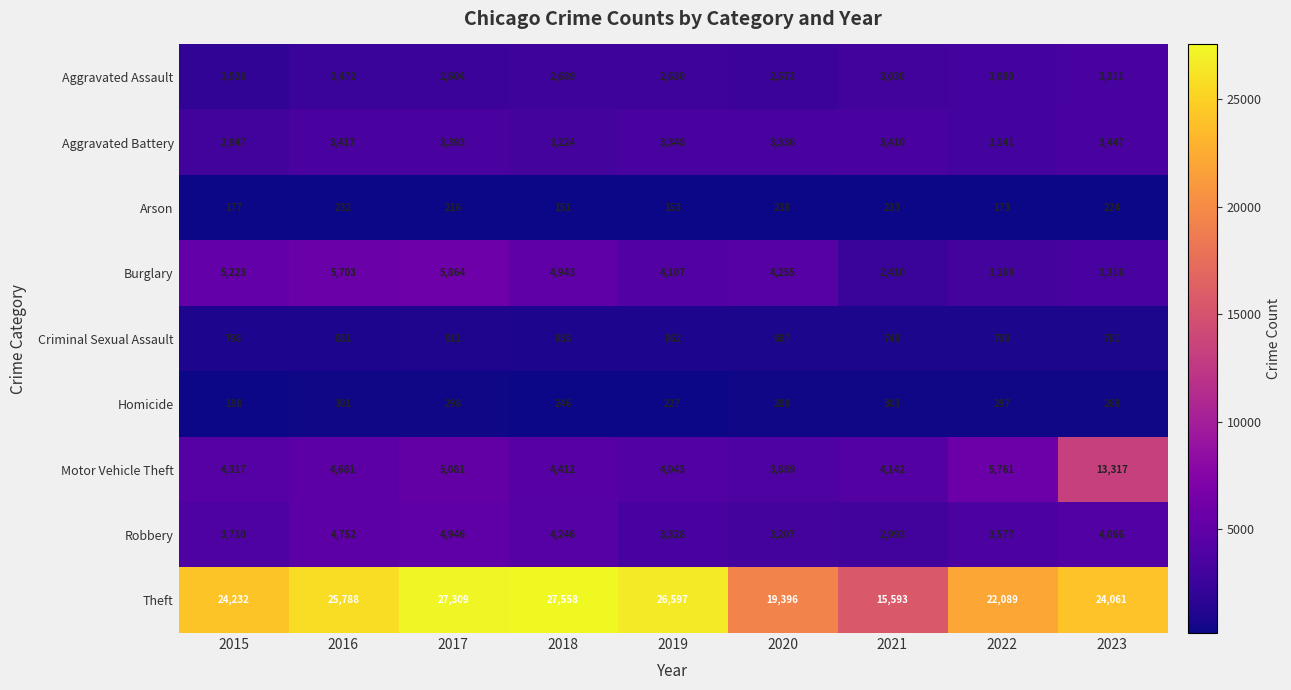

List the series in order of their peak value, highest first.

Theft, Motor Vehicle Theft, Burglary, Robbery, Aggravated Battery, Aggravated Assault, Criminal Sexual Assault, Homicide, Arson